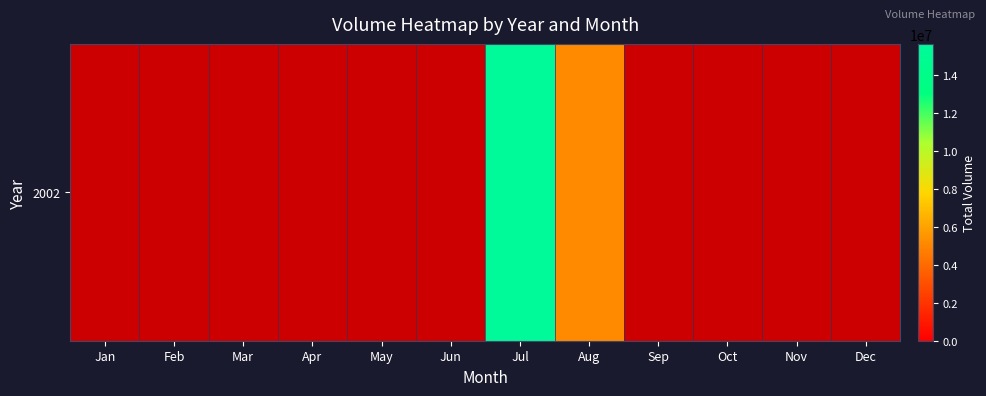

Which category has the highest value across all series?

Jul